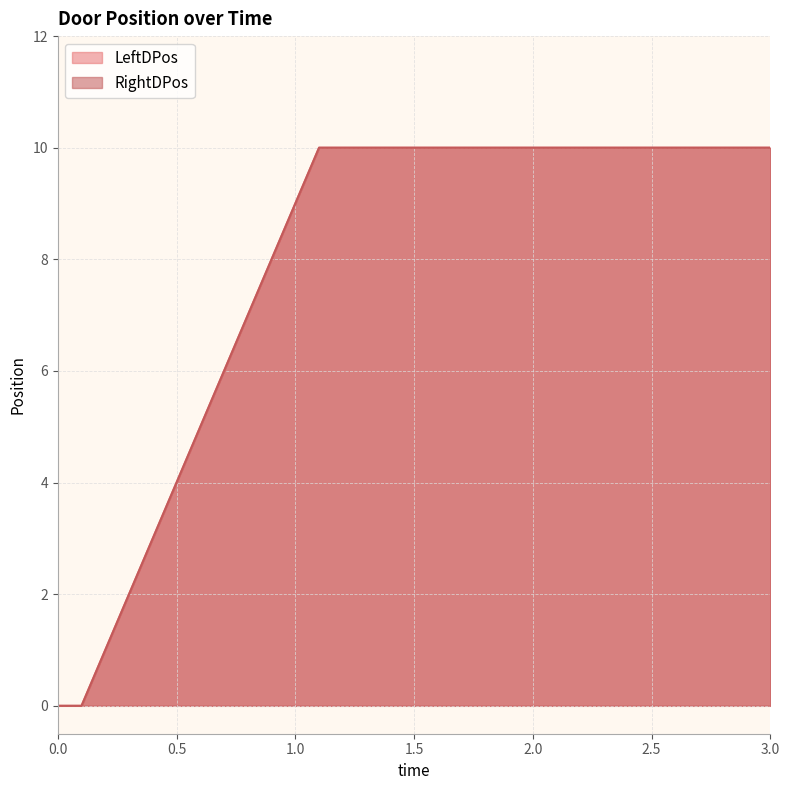

What is the maximum value shown in the chart?

10